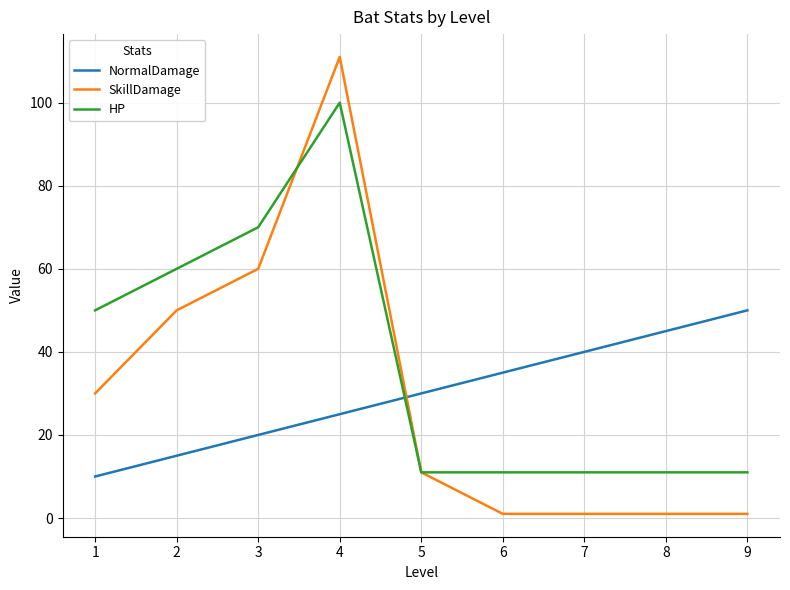

What is the smallest value displayed?

1